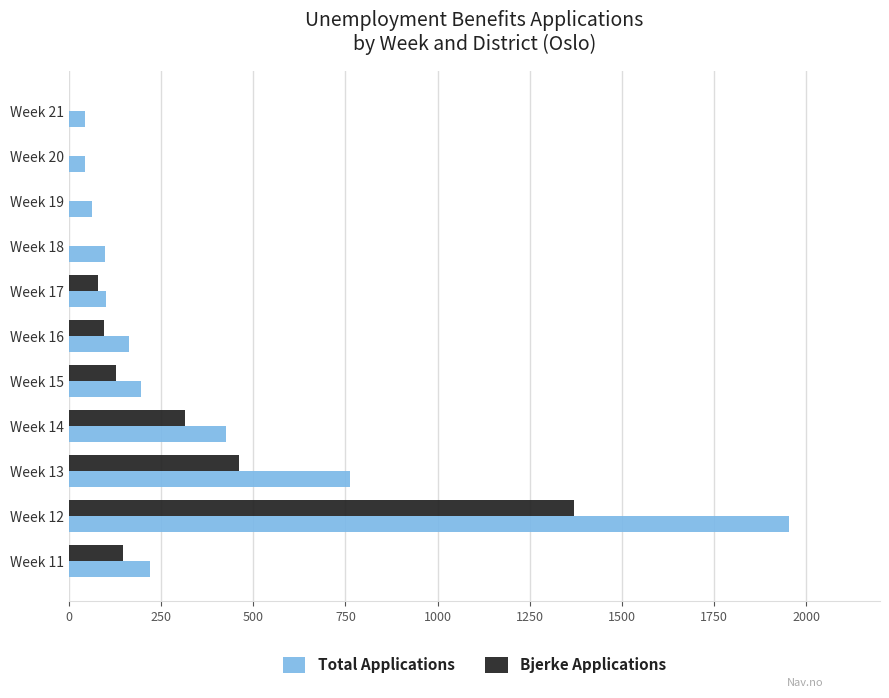

Where is Total Applications nearest to the value 998?

Week 13